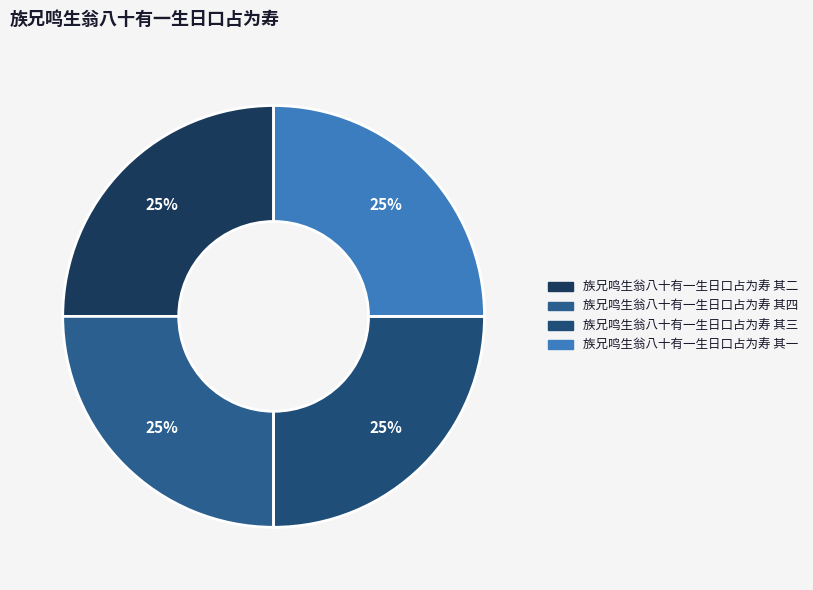

To the nearest percent, what portion does 族兄鸣生翁八十有一生日口占为寿 其一 represent?

25%